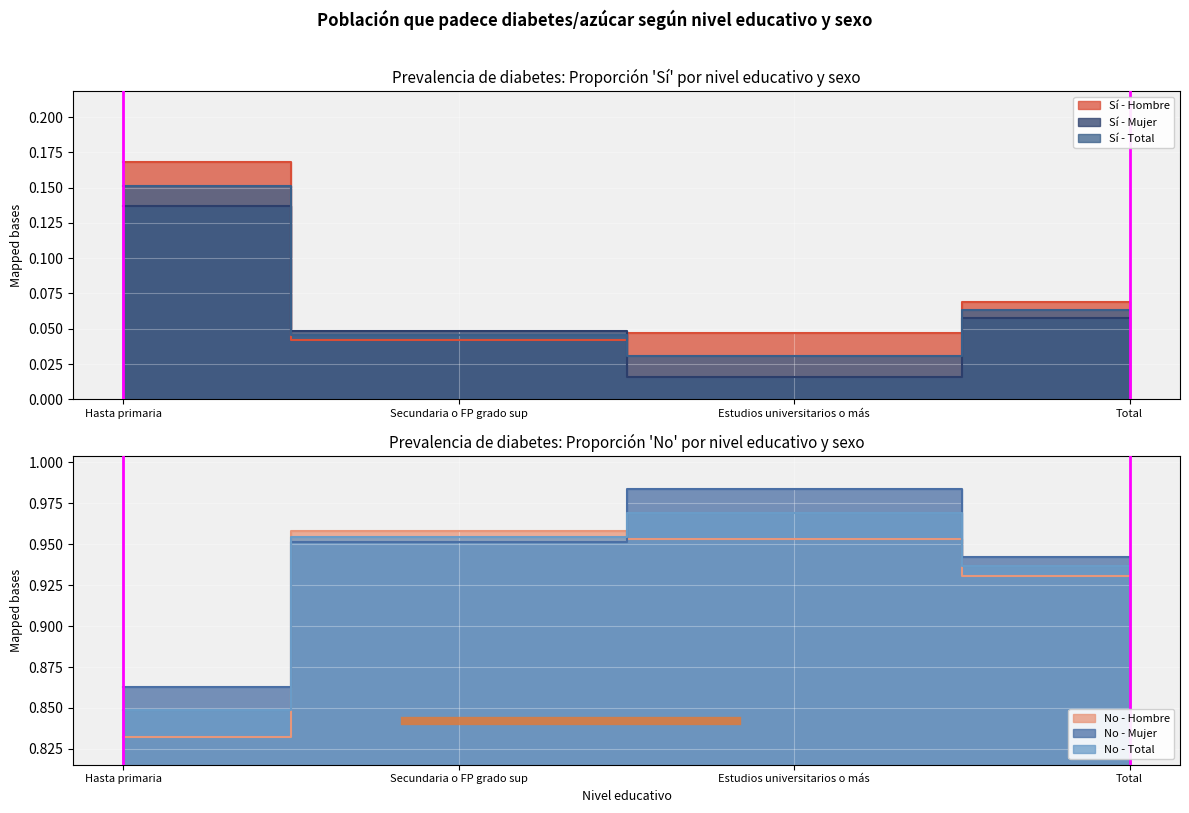

How many categories are shown in the chart?

4